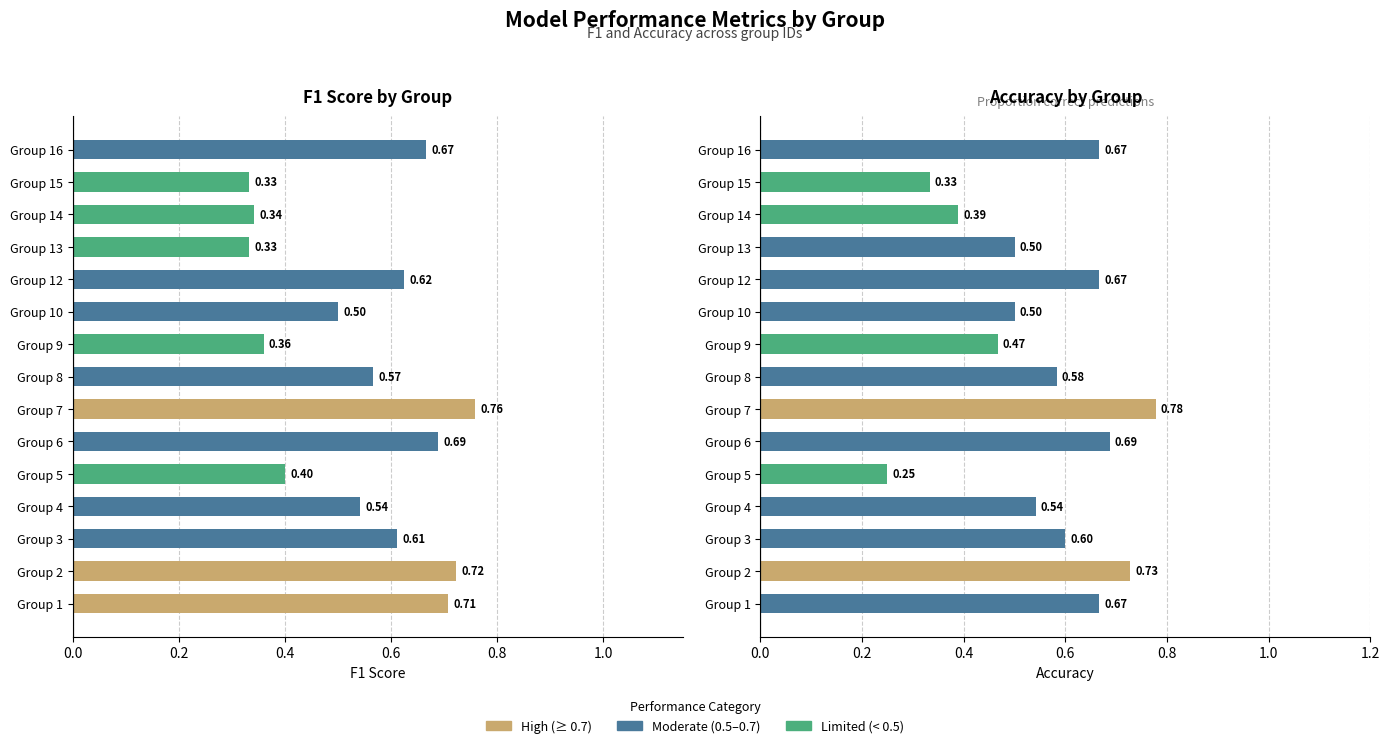

Which series has the widest spread of values?

Accuracy